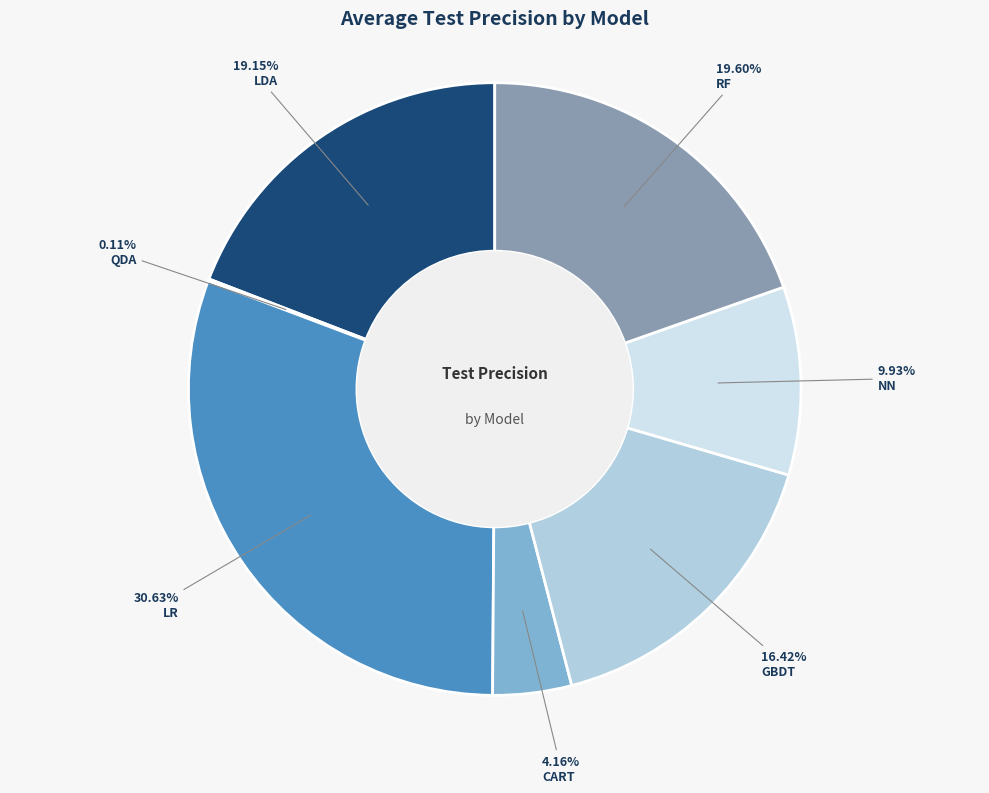

To the nearest percent, what percentage of the pie is NN?

10%